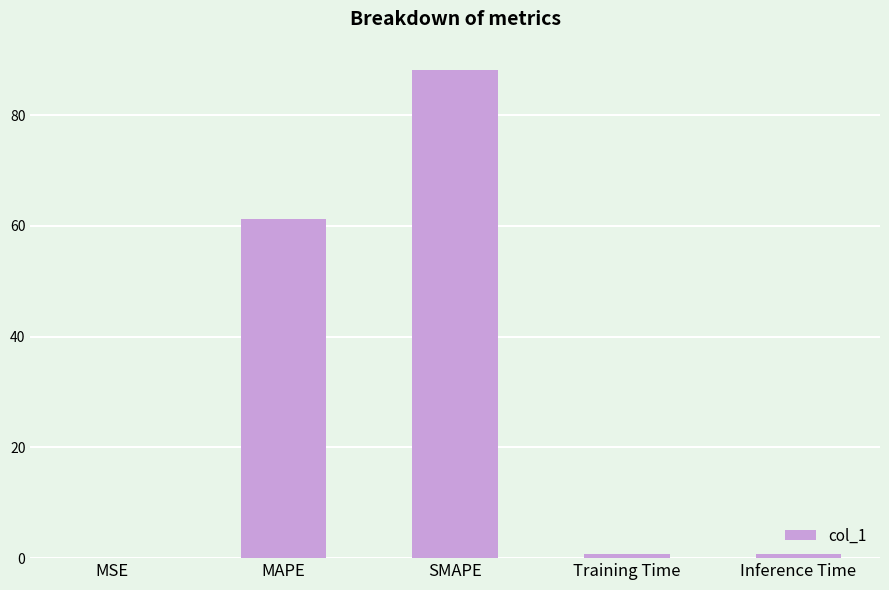

What is the sum of all values?

150.7